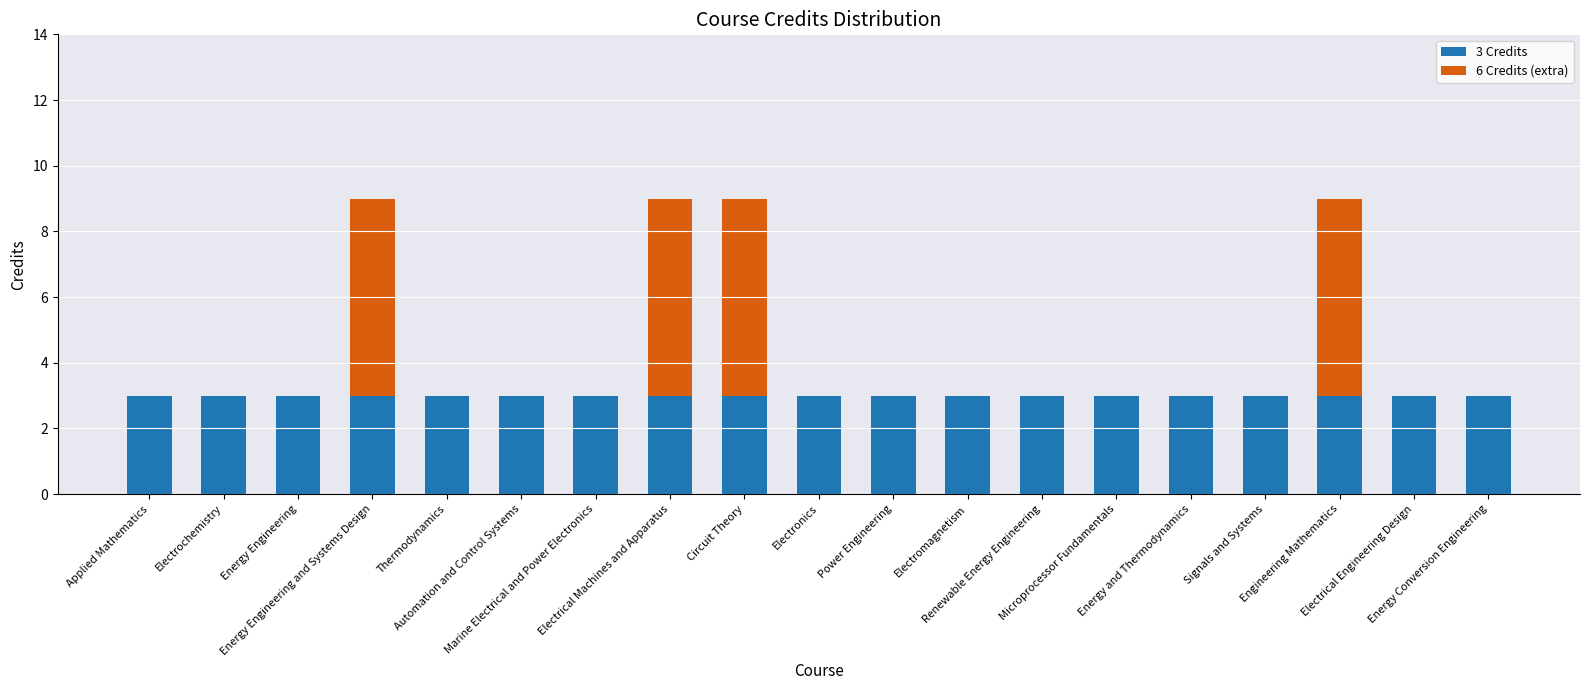

Are the bars grouped side by side (vs. stacked)?

No